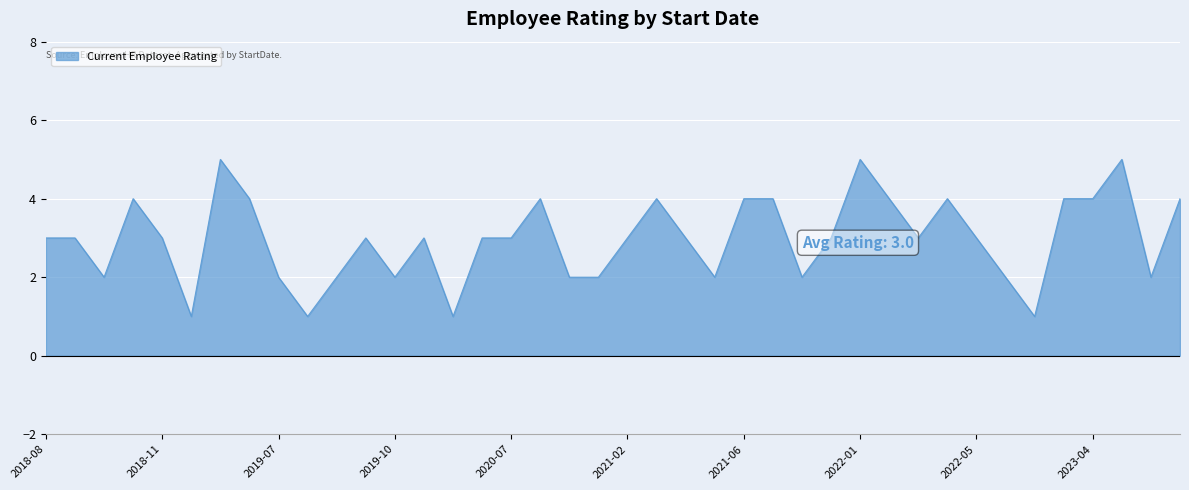

What is the maximum value shown in the chart?

5